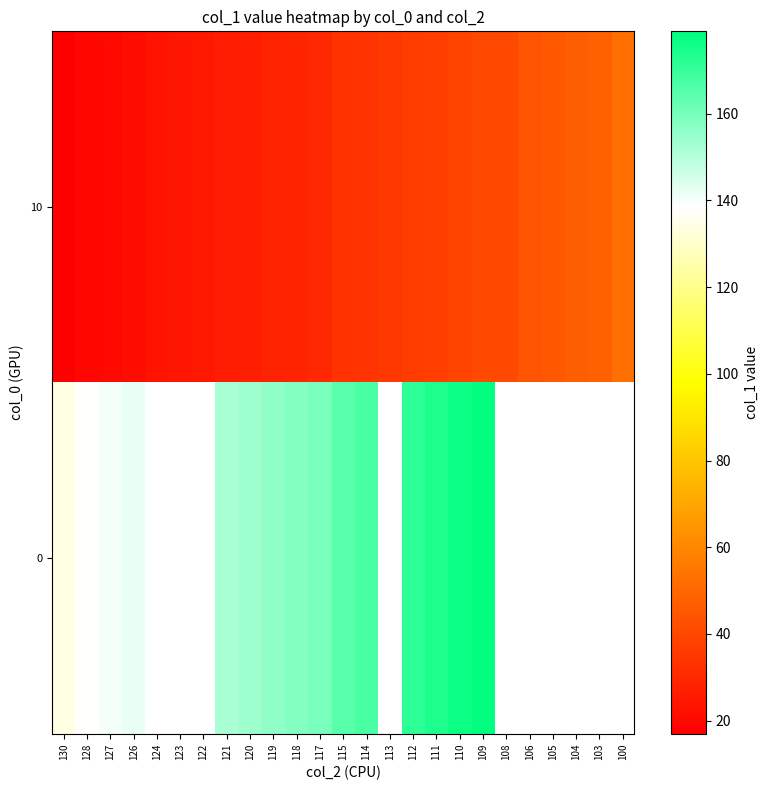

At which category is the sum across all series the highest?

109